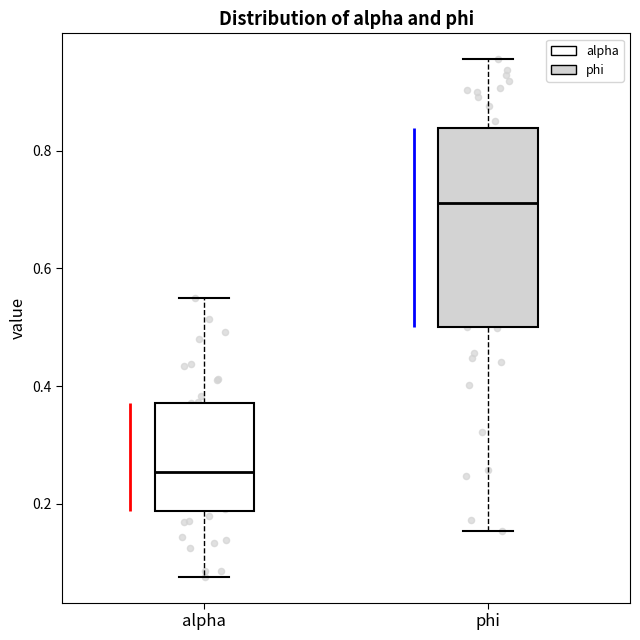

Comparing the boxes themselves (not the whiskers), which one is the tallest?

phi